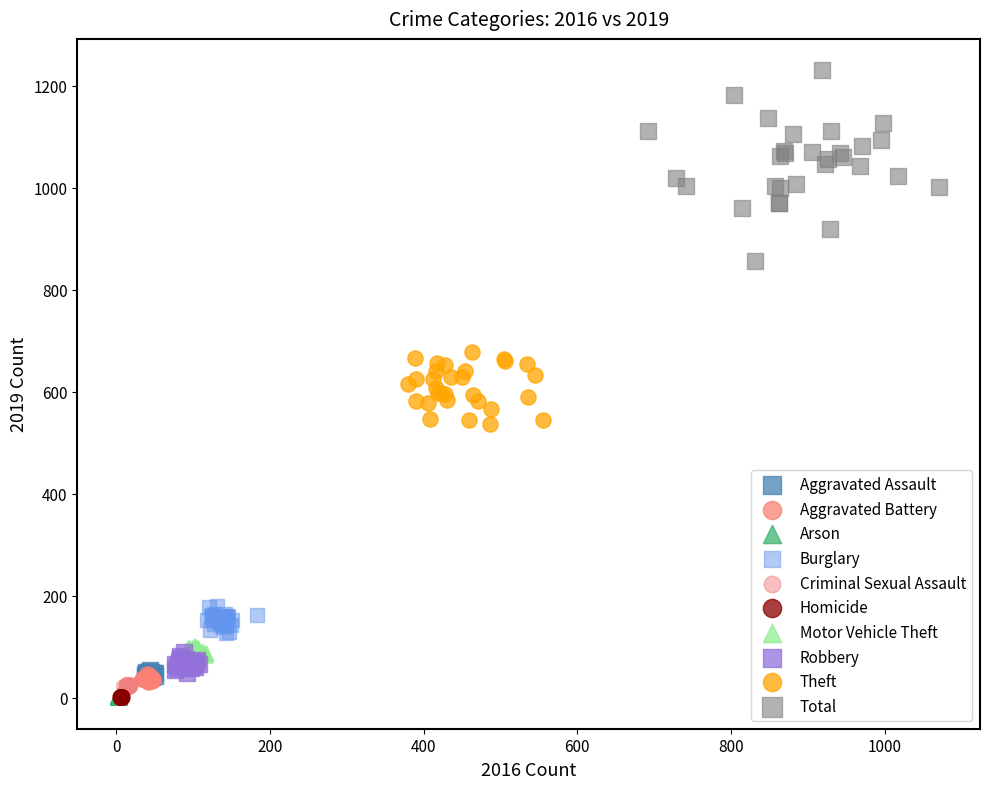

What are all the series names shown in the legend?

Aggravated Assault, Aggravated Battery, Arson, Burglary, Criminal Sexual Assault, Homicide, Motor Vehicle Theft, Robbery, Theft, Total